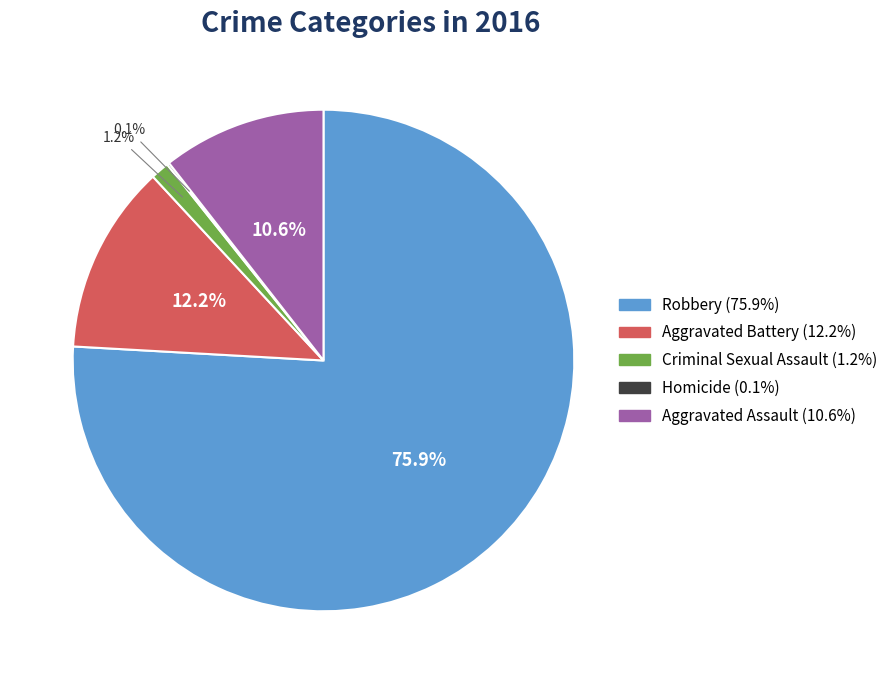

What is the largest slice in the pie chart?

Robbery